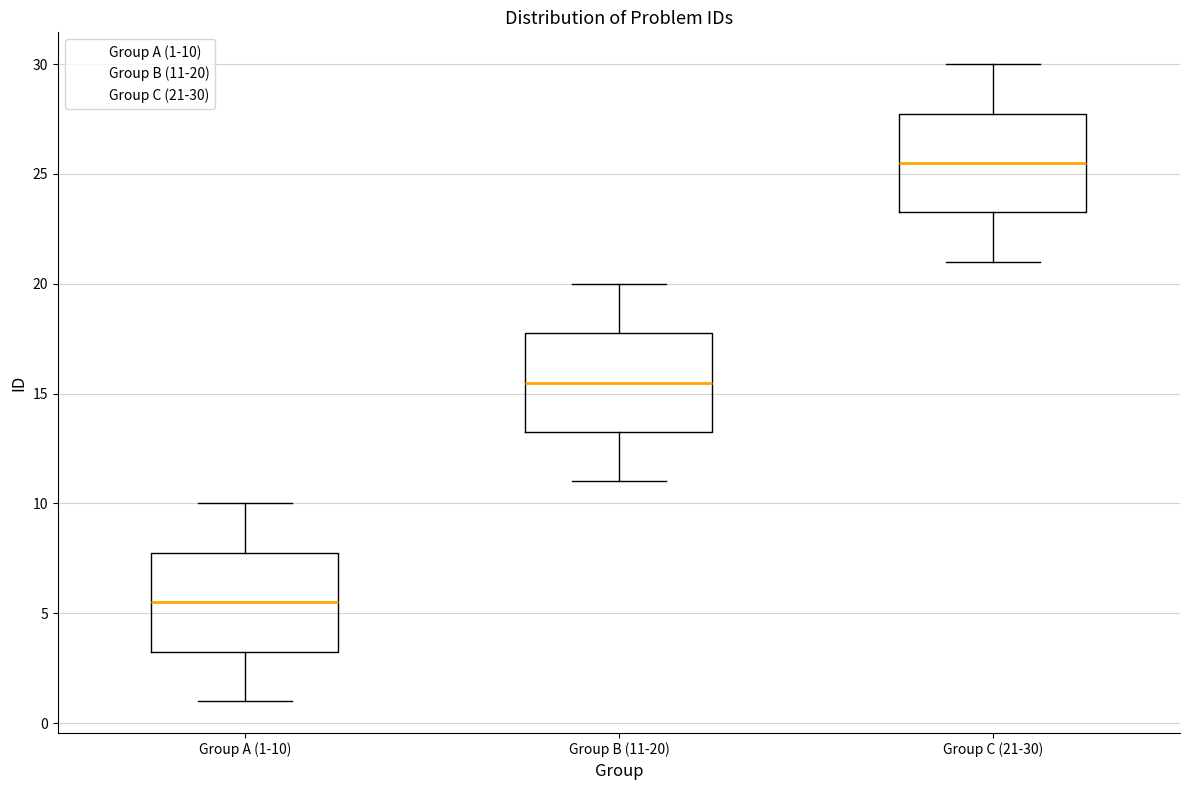

Reading left to right, transcribe this box plot: for each box, give where its median line is, the range the box spans, and where its two whiskers end, as read against the y-axis. The values are not printed on the chart, so give them approximately, as read against the axis.

Group A (1-10): median 5.5, box 3.5 to 8.0, whiskers 1.0 to 10.0
Group B (11-20): median 15.5, box 13.5 to 18.0, whiskers 11.0 to 20.0
Group C (21-30): median 25.5, box 23.5 to 28.0, whiskers 21.0 to 30.0